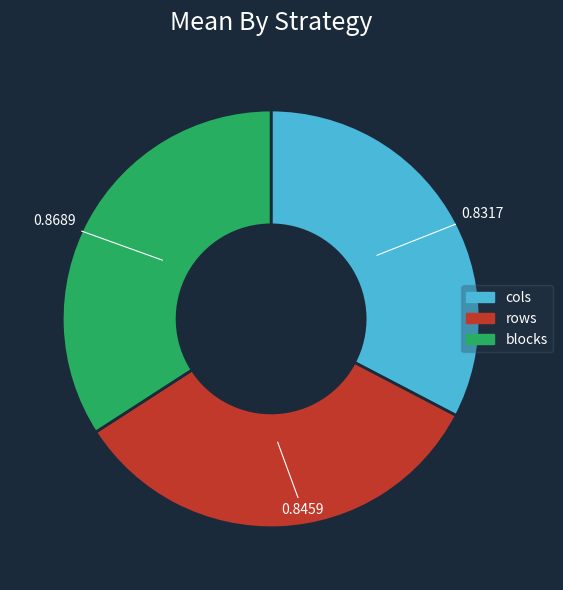

What is the largest slice in the pie chart?

blocks